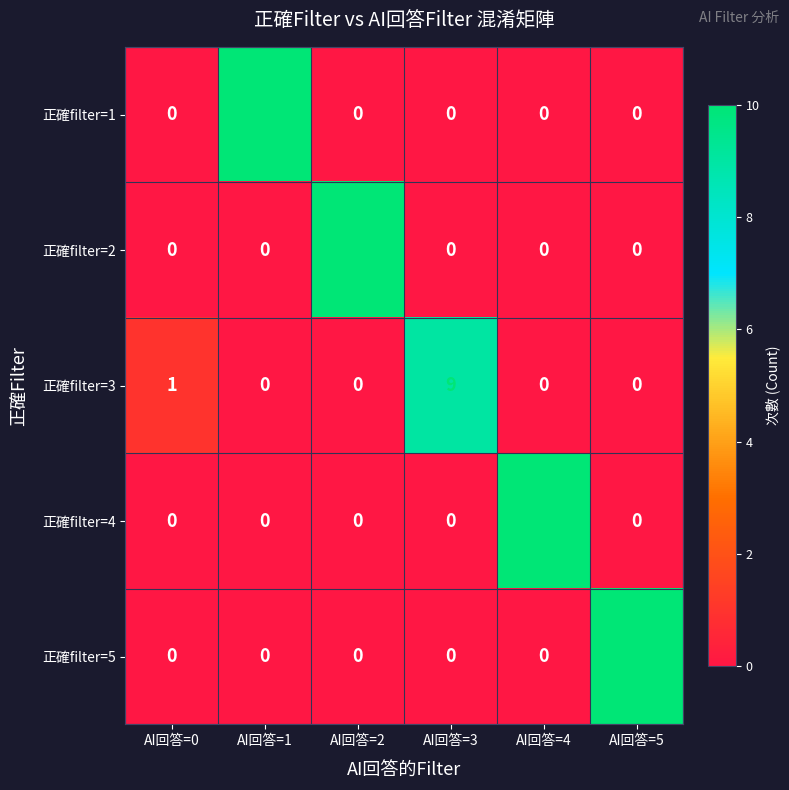

At how many categories does at least one series exceed 4?

5